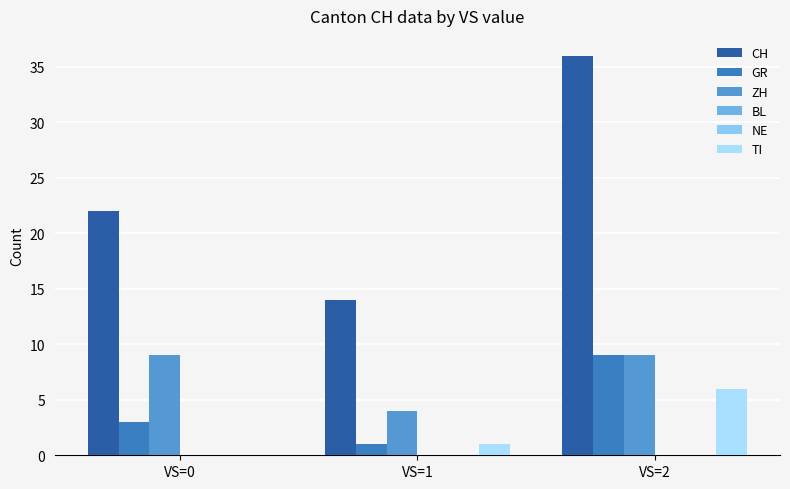

Reading left to right, list all the values displayed in this chart.

CH: VS=0=22	VS=1=14	VS=2=36
GR: VS=0=3	VS=1=1	VS=2=9
ZH: VS=0=9	VS=1=4	VS=2=9
BL: VS=0=0	VS=1=0	VS=2=0
NE: VS=0=0	VS=1=0	VS=2=0
TI: VS=0=0	VS=1=1	VS=2=6